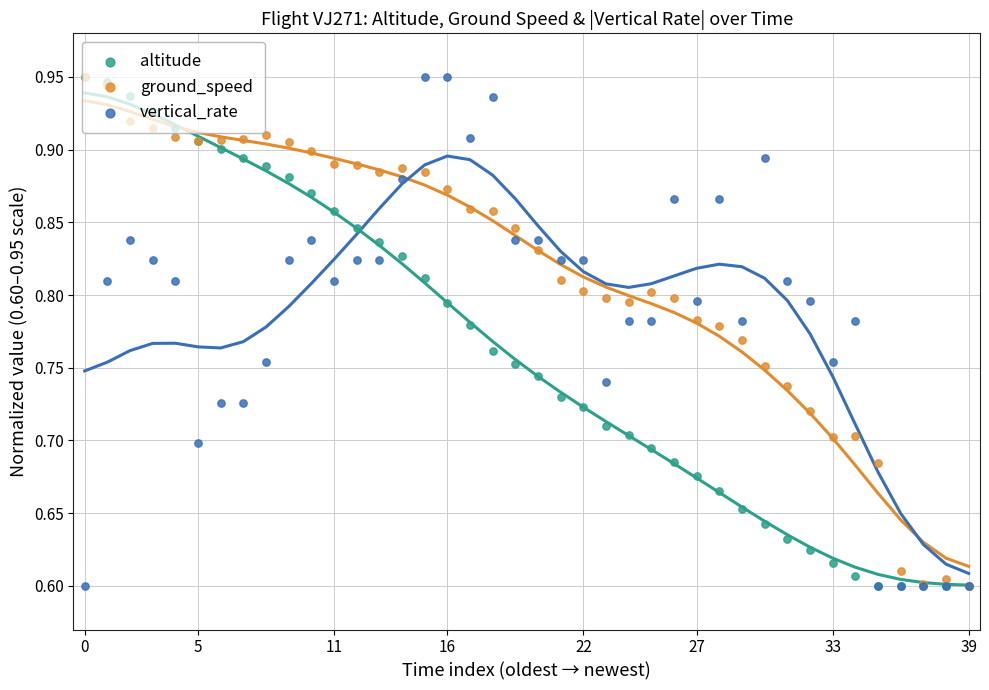

Which series reaches the maximum Y coordinate?

altitude